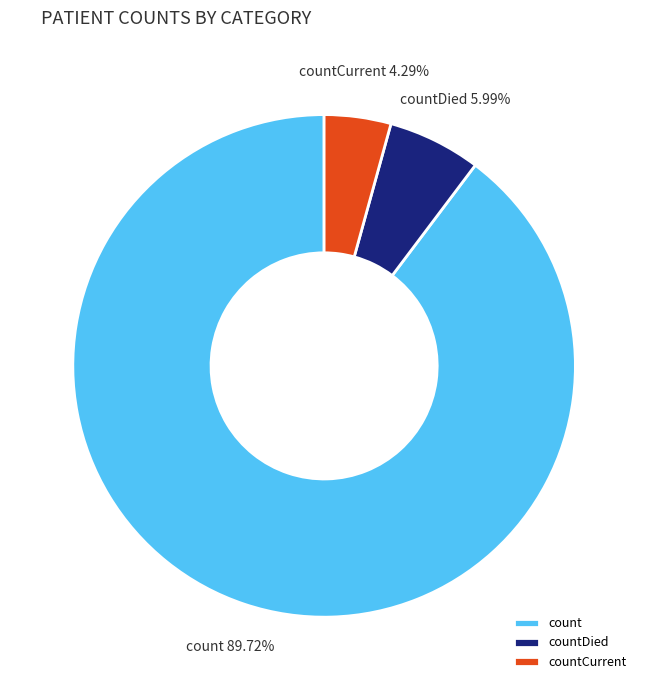

How much of the chart is everything except count?

10.3%